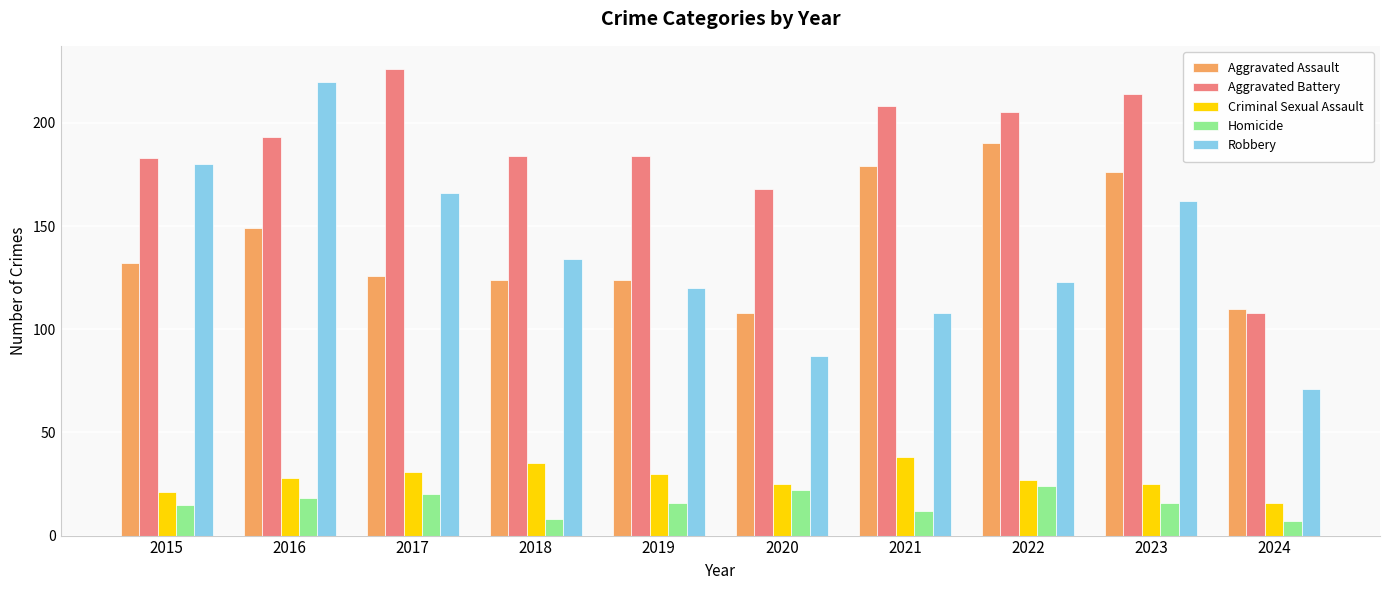

How many bars are there in total?

50